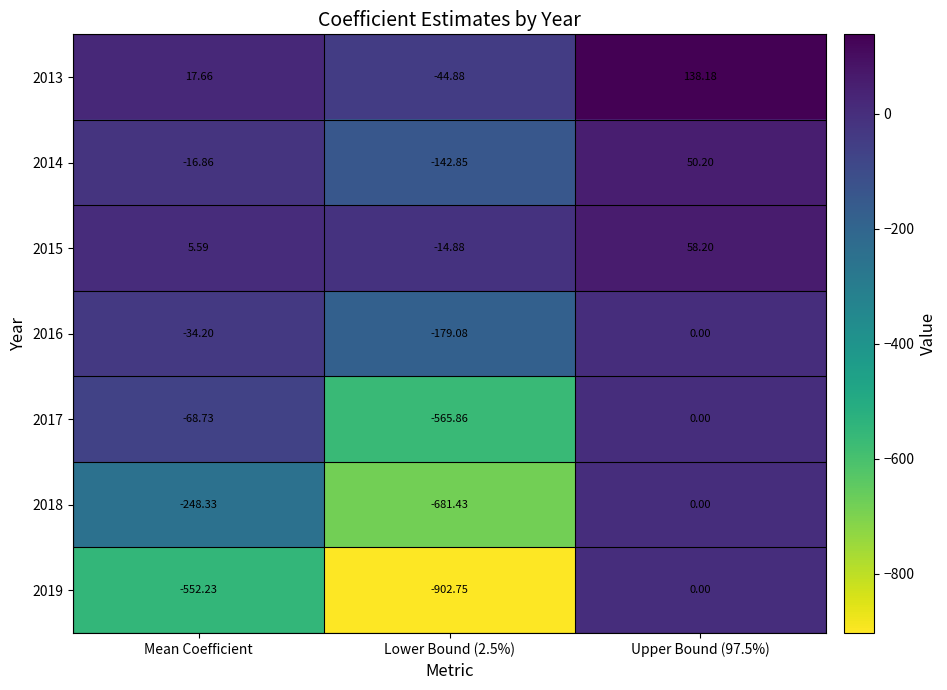

Is the value of 2016 at Upper Bound (97.5%) greater than the value of 2019 at Lower Bound (2.5%)?

Yes